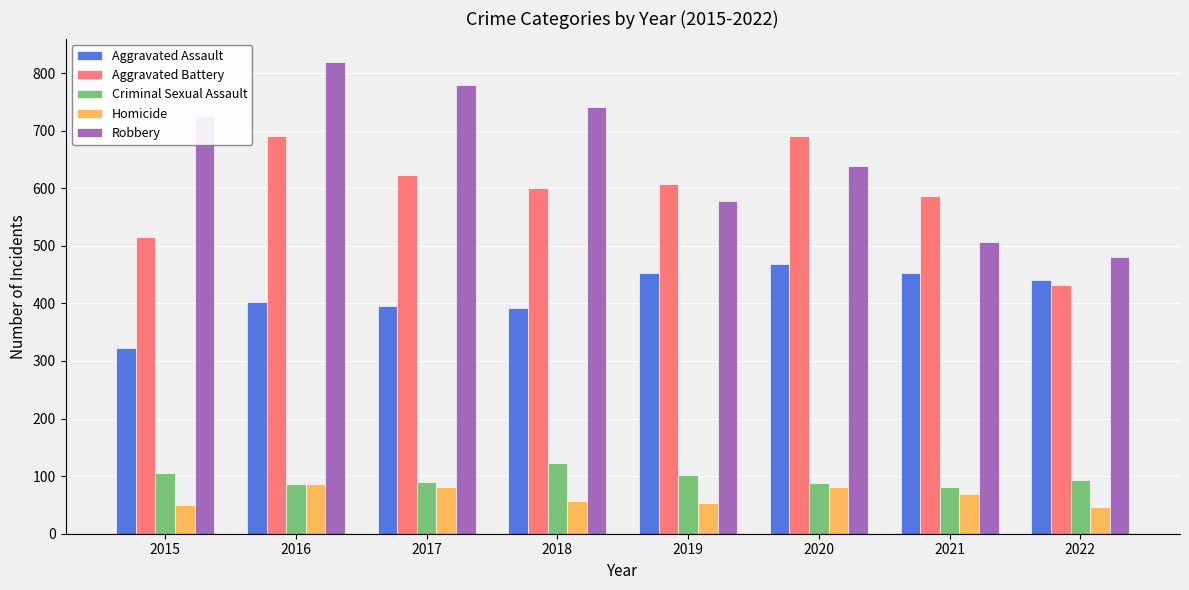

True or false: Aggravated Battery has a value of 432 at 2022.

True